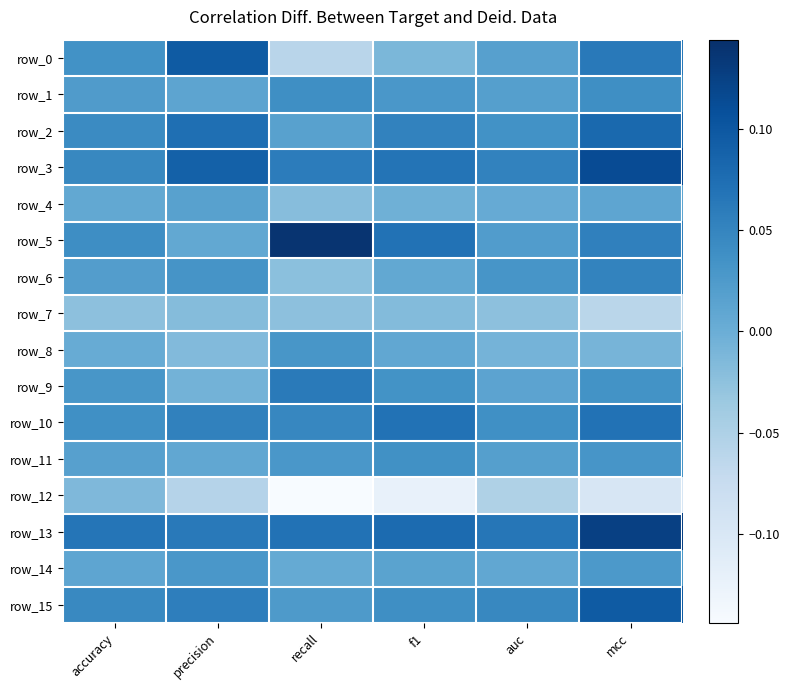

Count the number of data series in this chart.

16